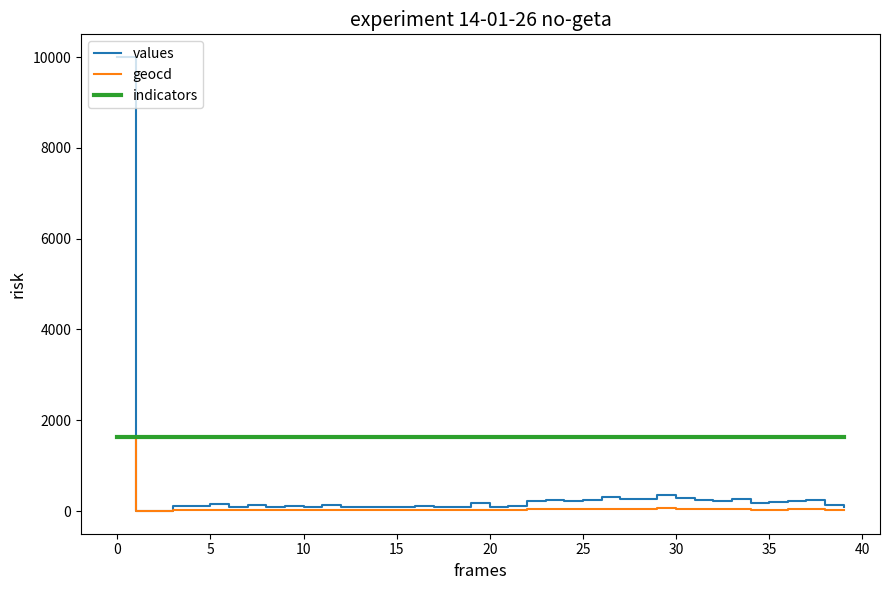

Which series has the largest range (max minus min)?

values